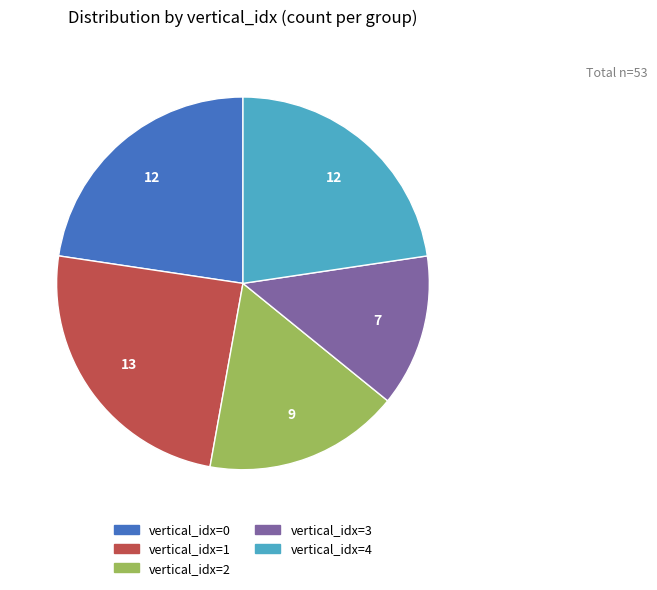

Combined, do vertical_idx=4 and vertical_idx=2 account for over 50%?

No